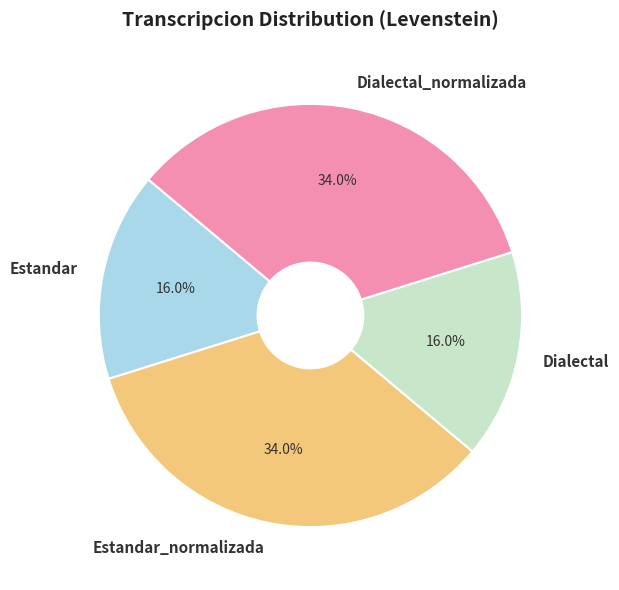

What percentage do Estandar_normalizada and Dialectal together represent?

50.0%